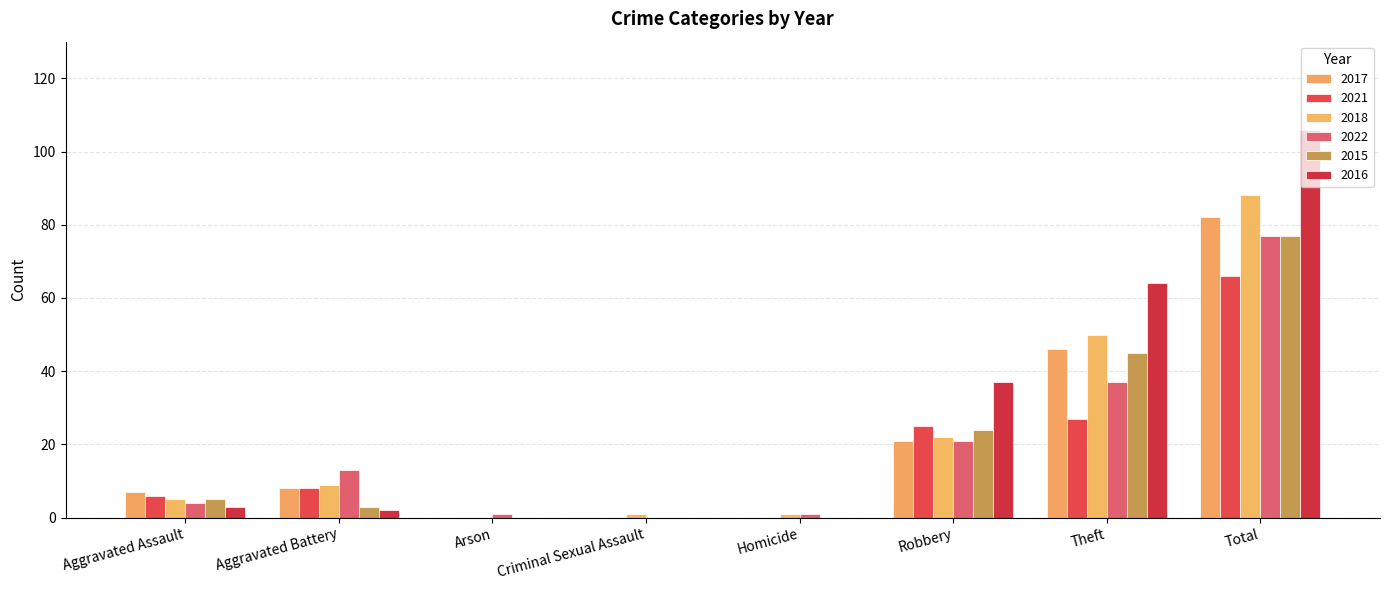

Count the number of categories in the chart.

8